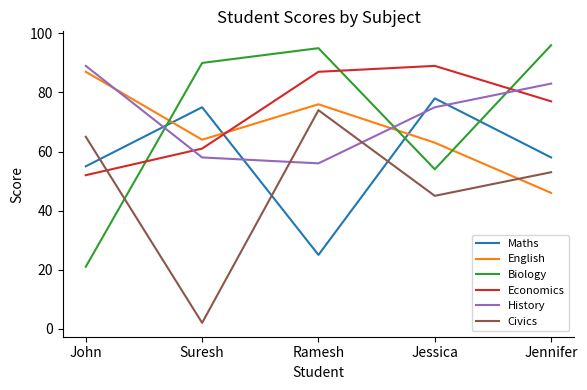

At which category does Civics reach its first local peak?

Ramesh